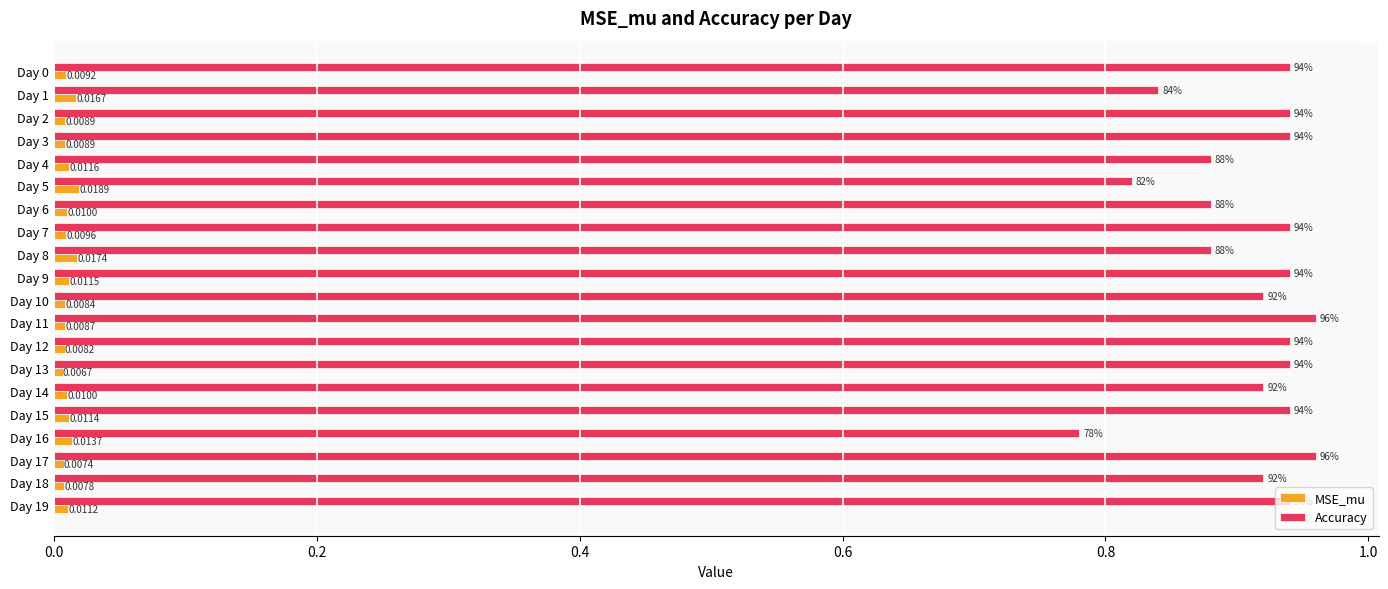

At Day 7, list the series in order from largest to smallest.

Accuracy, MSE_mu